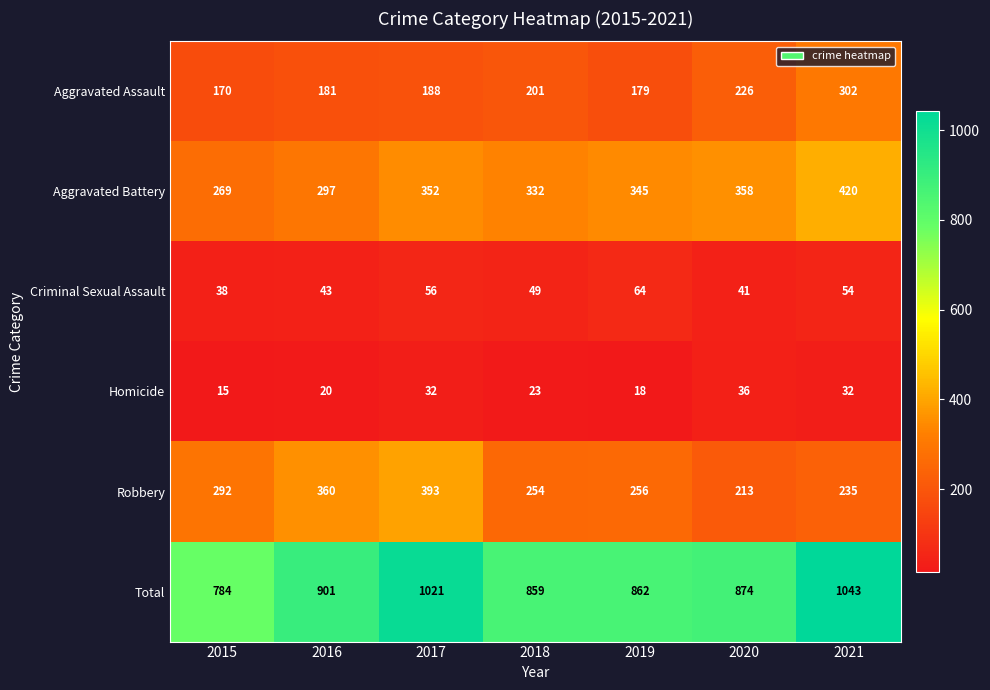

What is the difference between the highest and lowest values at 2015?

769